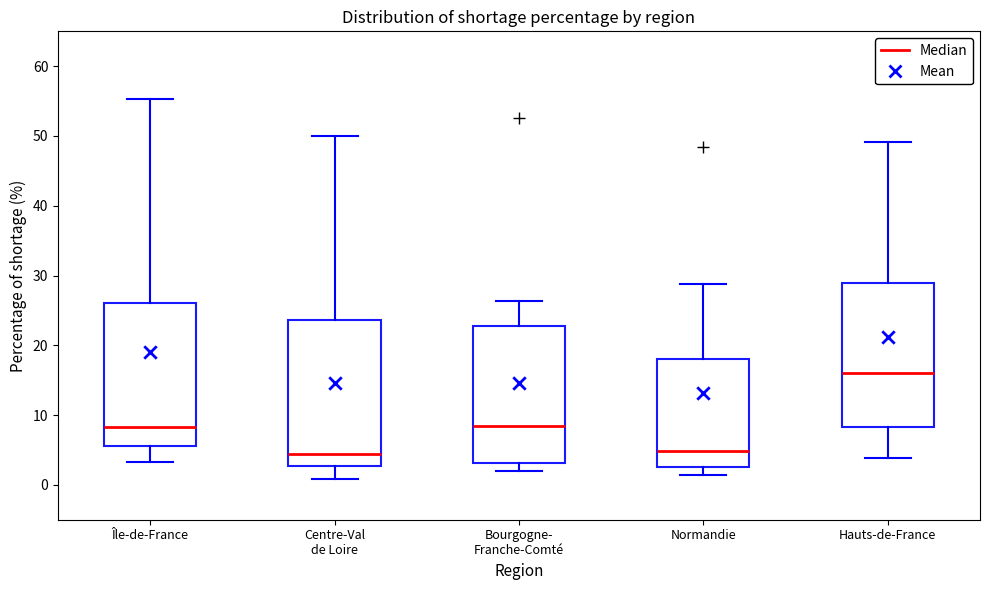

Where does the upper whisker of the box for Centre-Val de Loire end on the y-axis? The values are not printed on the chart, so give them approximately, as read against the axis.

50